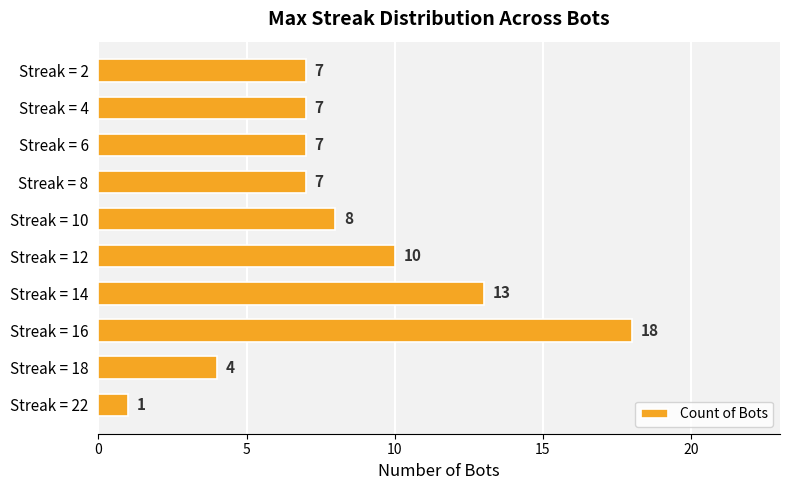

True or false: the data shows 12 at Streak = 8.

False